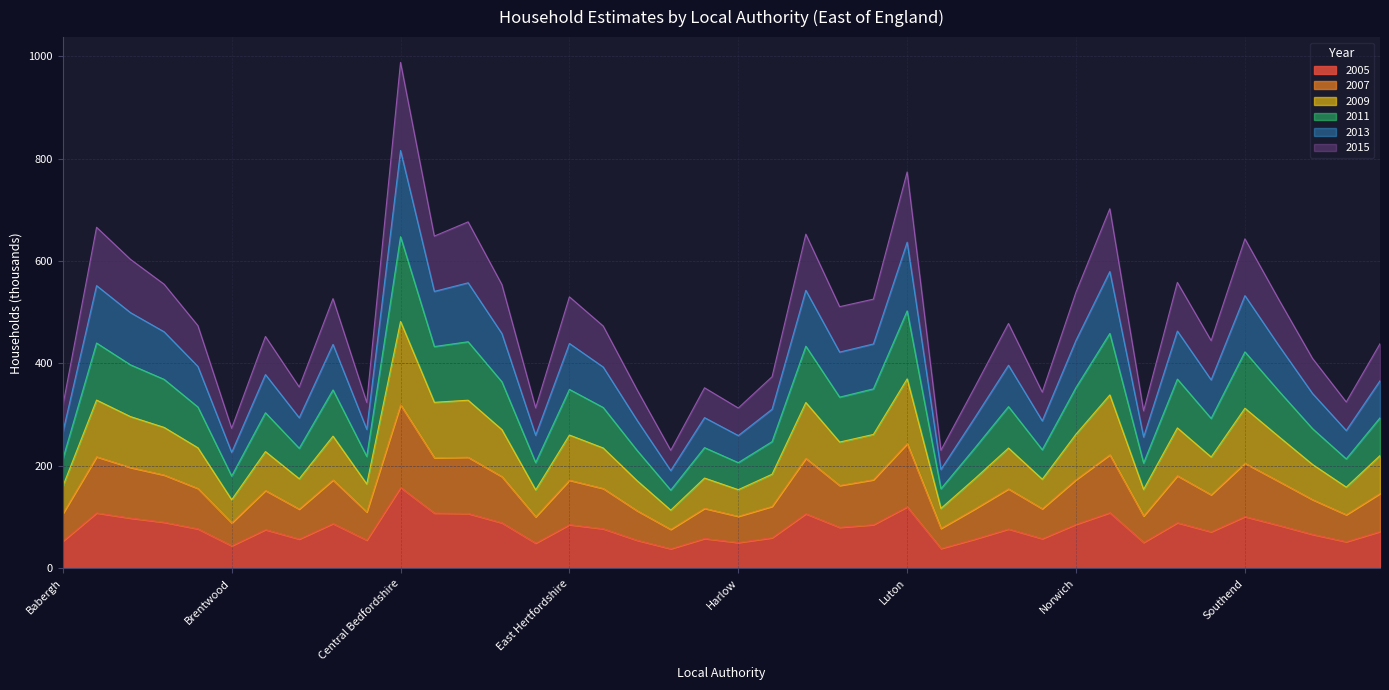

At which category is the sum across all series the highest?

Central Bedfordshire